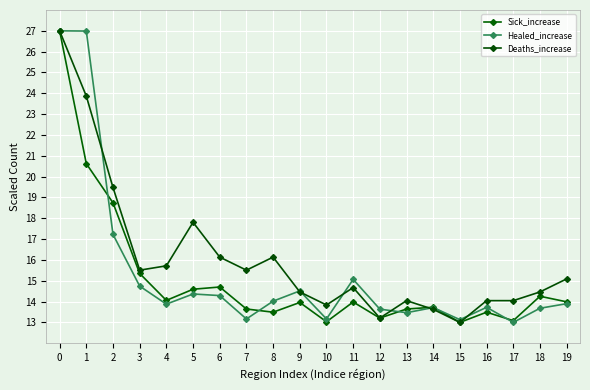

What is the maximum value for Sick_increase?

27.0